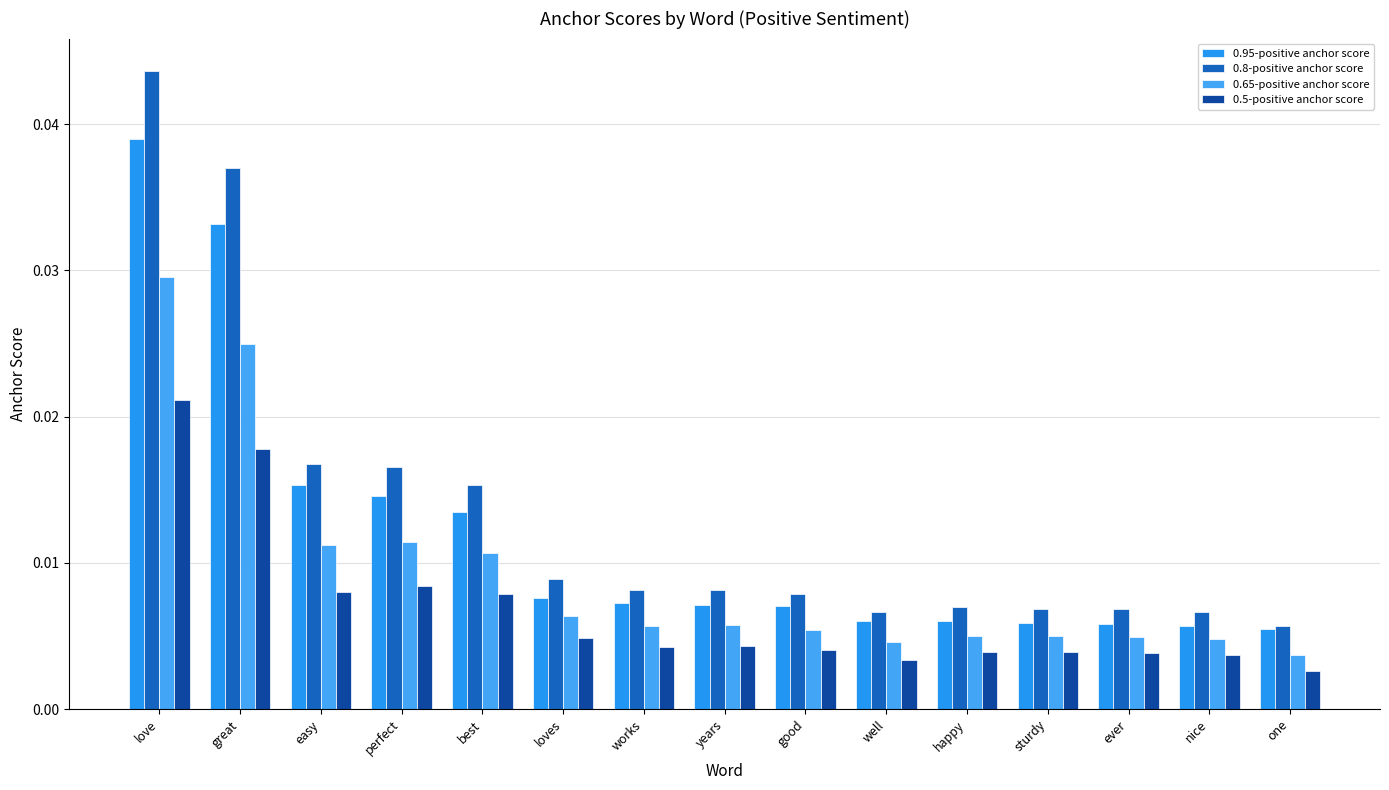

Which has a higher value, nice or years?

years